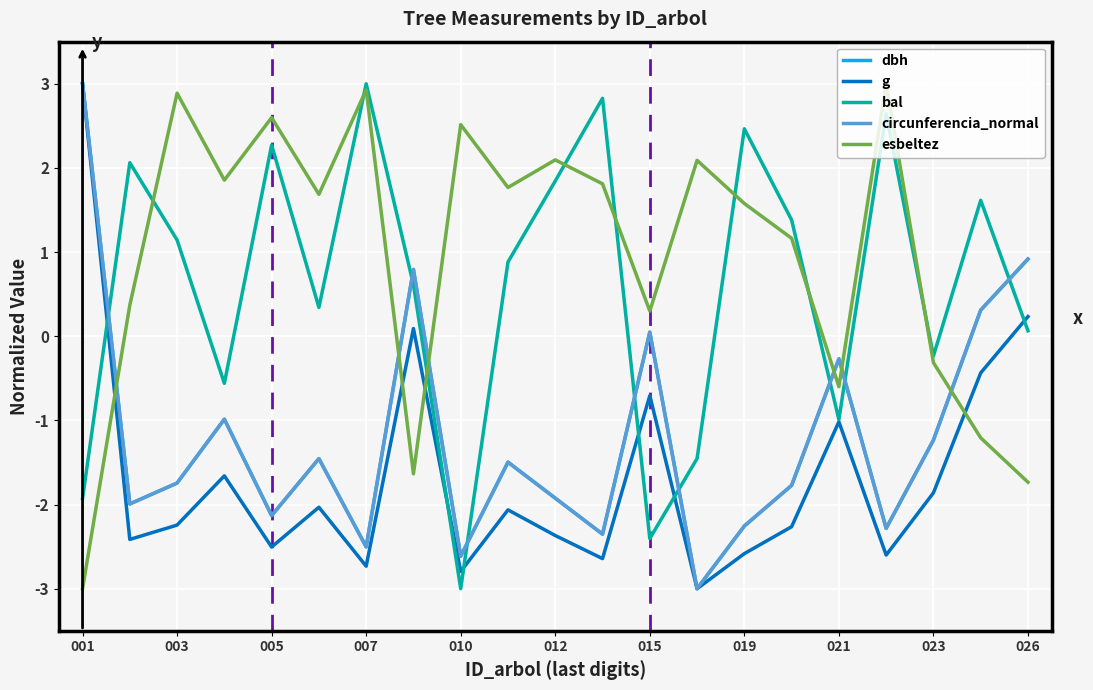

What are all the series names shown in the legend?

dbh, g, bal, circunferencia_normal, esbeltez